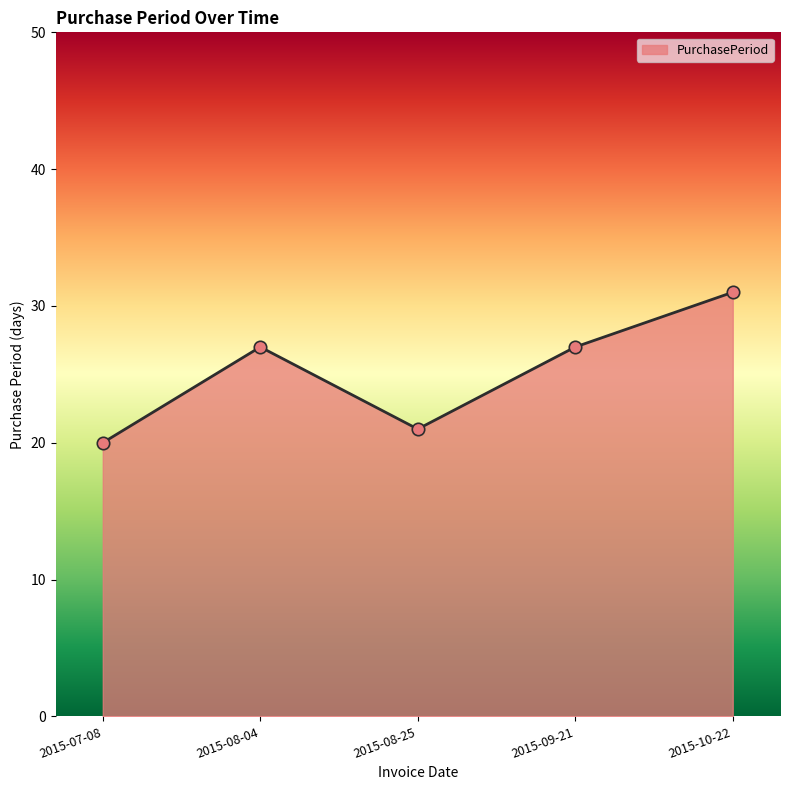

Approximately how many times larger is the value at 2015-08-04 compared to 2015-10-22?

0.9